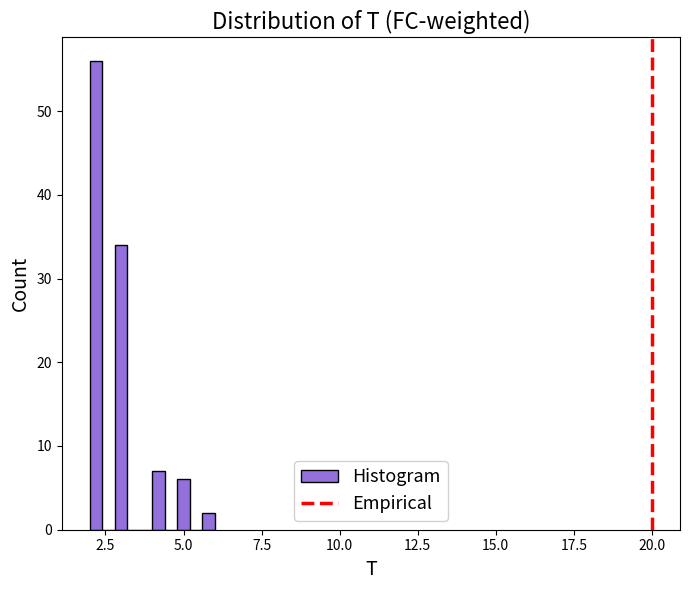

Read against the x-axis, roughly where is the centre of the tallest bar?

2.0